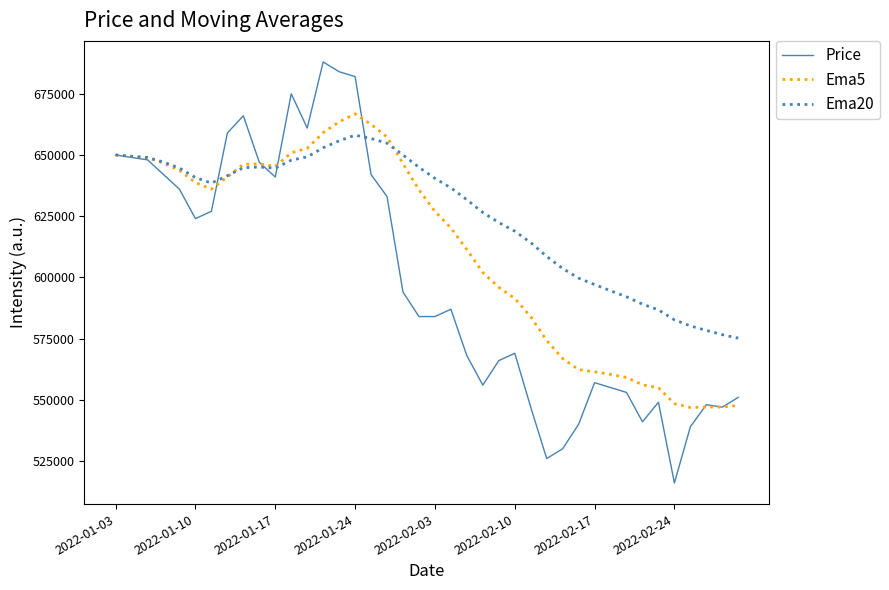

List the series in order of their peak value, highest first.

Price, Ema5, Ema20